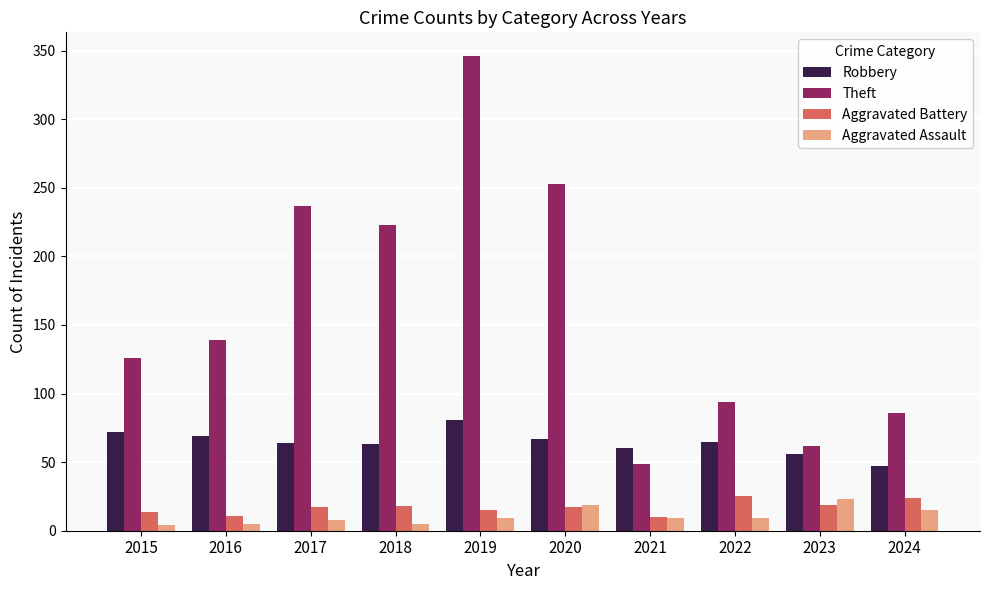

Which series has the largest range (max minus min)?

Theft